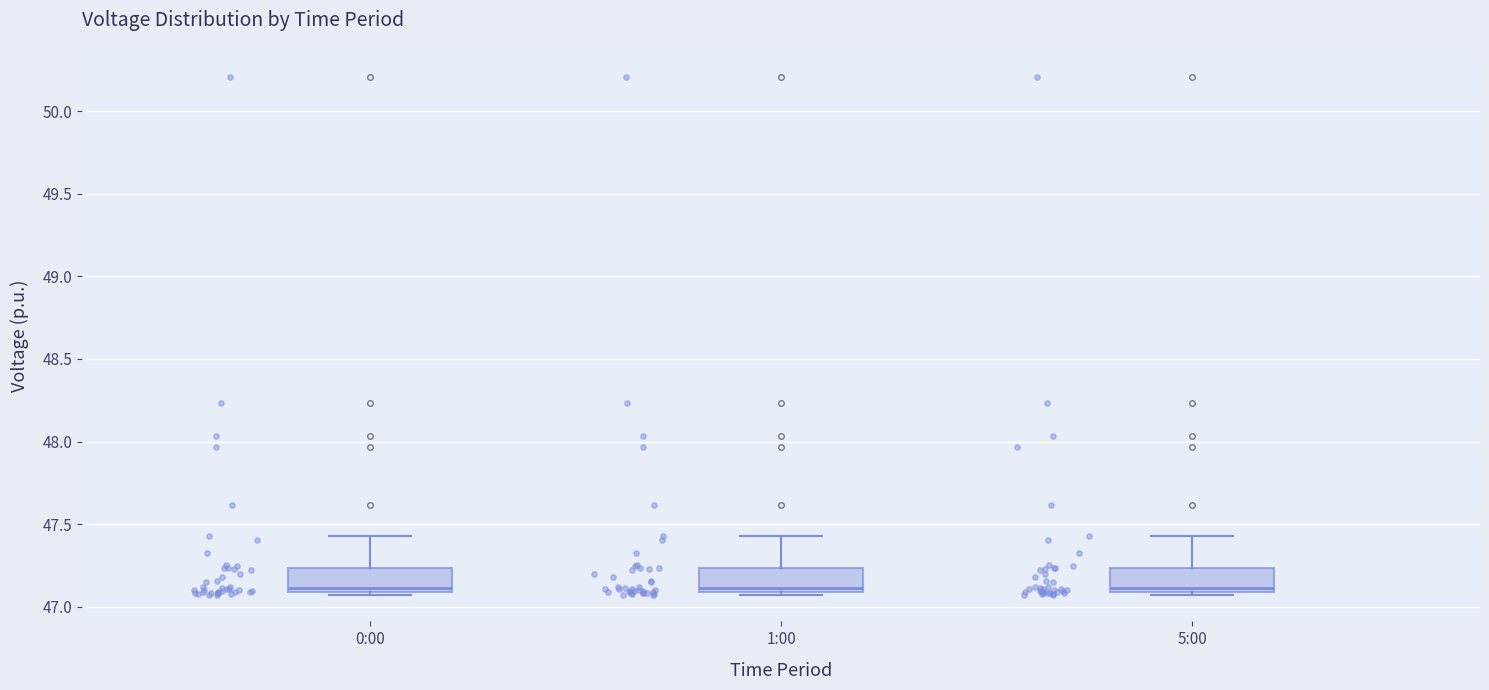

Reading left to right, transcribe this box plot: for each box, give where its median line is, the range the box spans, and where its two whiskers end, as read against the y-axis. The values are not printed on the chart, so give them approximately, as read against the axis.

0:00: median 47.10 (just above the box's lower edge), box 47.10 to 47.25, whiskers 47.05 to 47.45
1:00: median 47.10 (just above the box's lower edge), box 47.10 to 47.25, whiskers 47.05 to 47.45
5:00: median 47.10 (just above the box's lower edge), box 47.10 to 47.25, whiskers 47.05 to 47.45